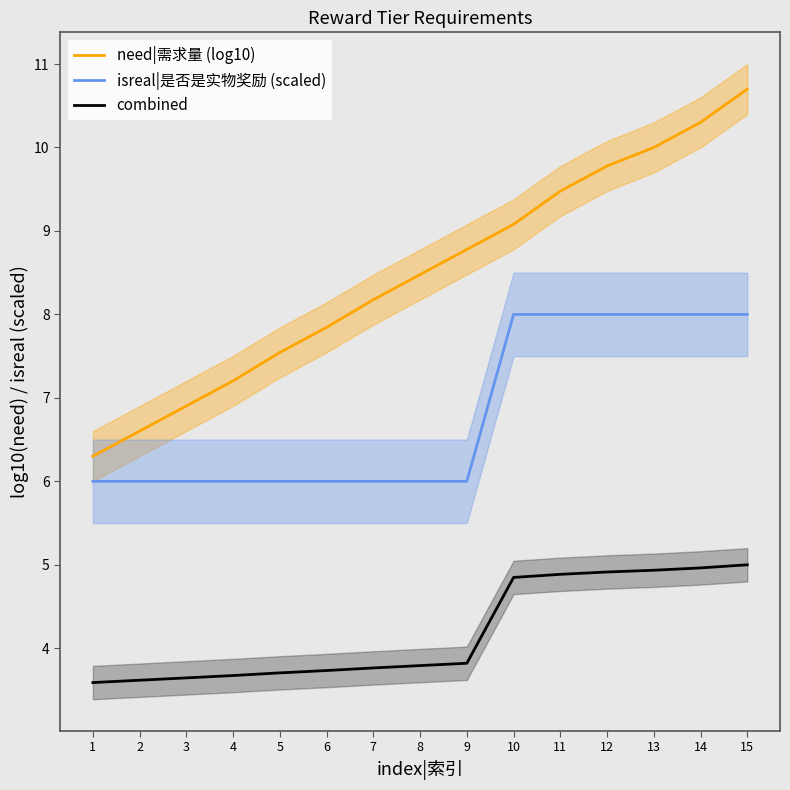

What is the total value across all series at 6?

17.6